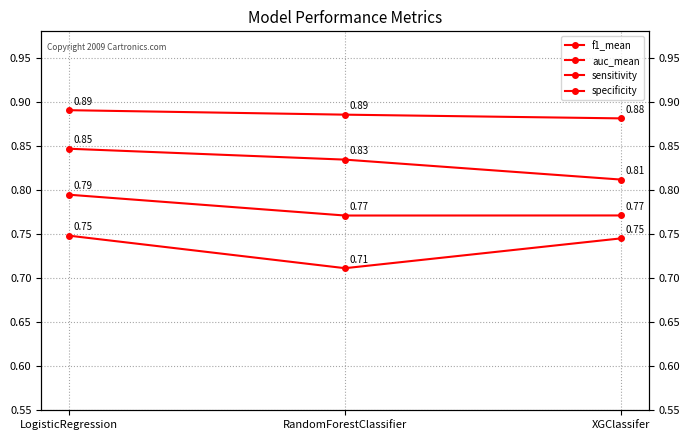

The specificity series shows 0.7 at XGClassifer. True or false?

True